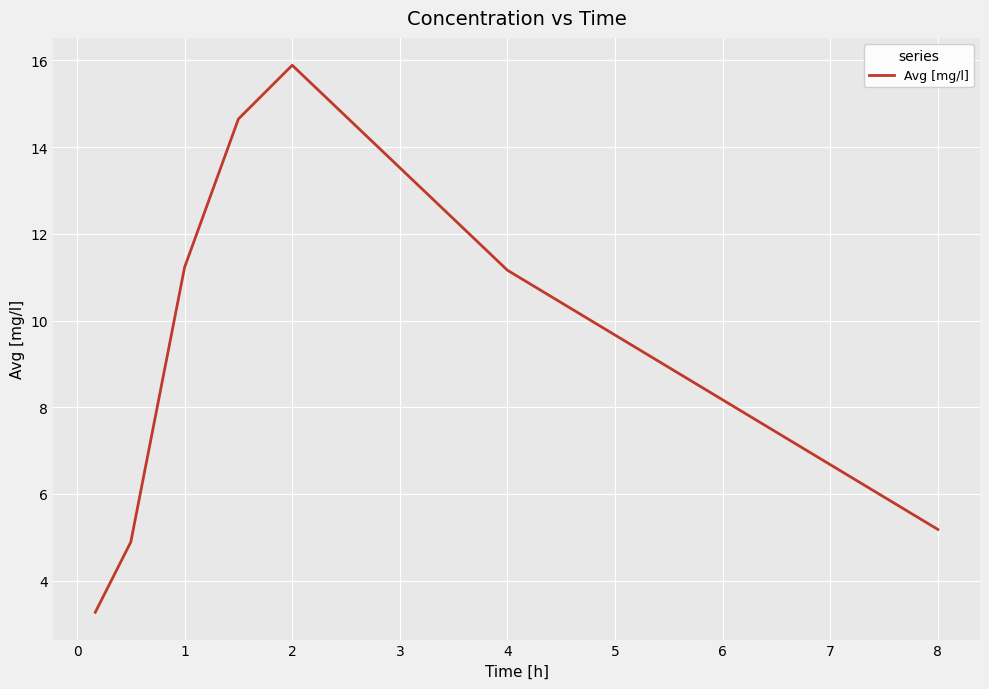

How many distinct data groups are displayed?

1